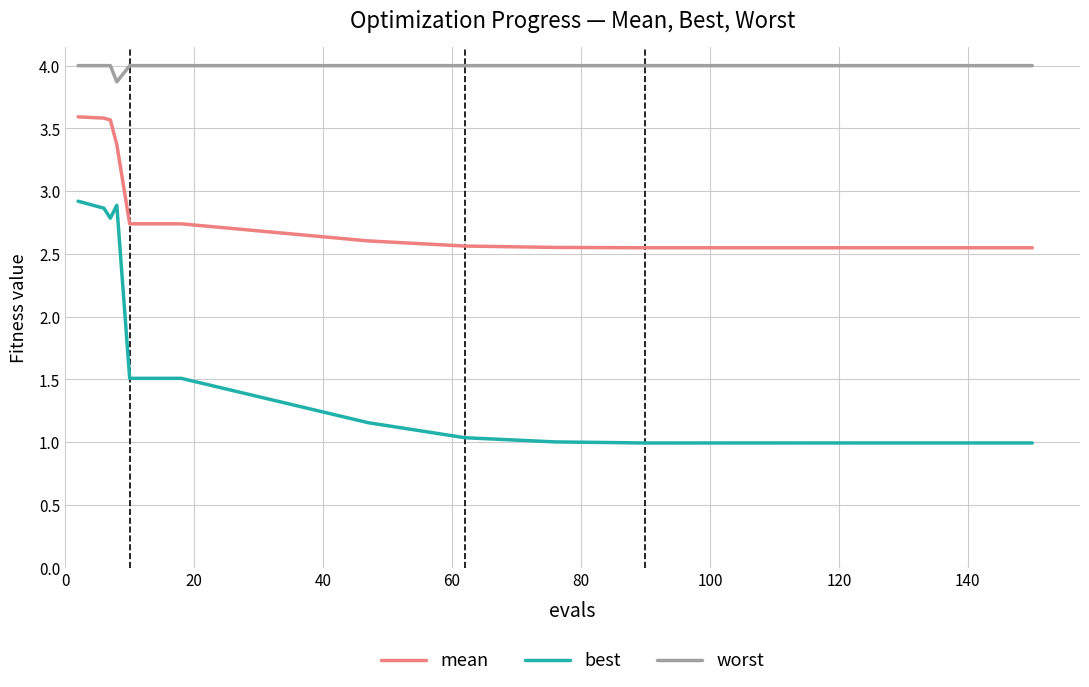

Which series has the widest spread of values?

best